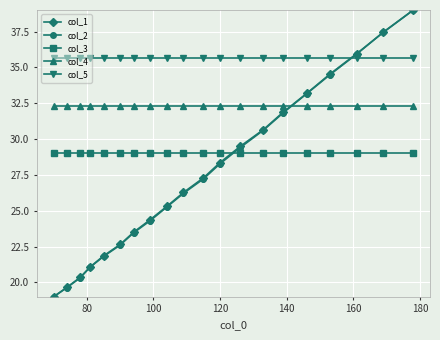

How many data points in col_2 are above 27?

10